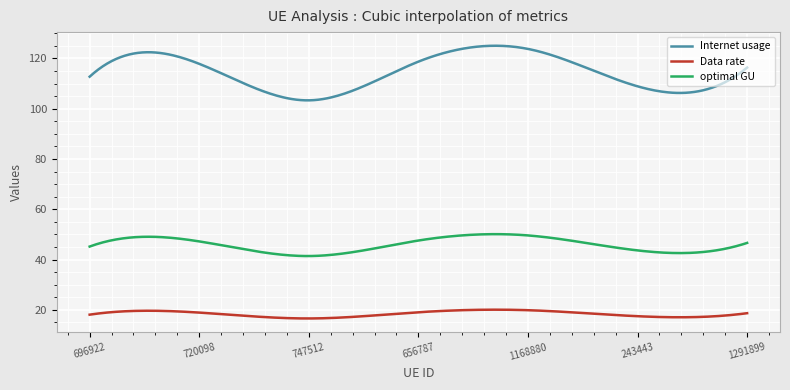

Which series has the largest range (max minus min)?

Internet usage